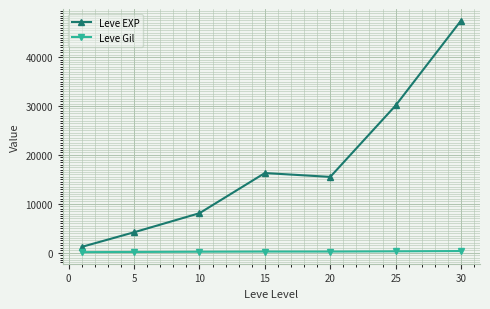

At how many categories does at least one series exceed 23152?

2